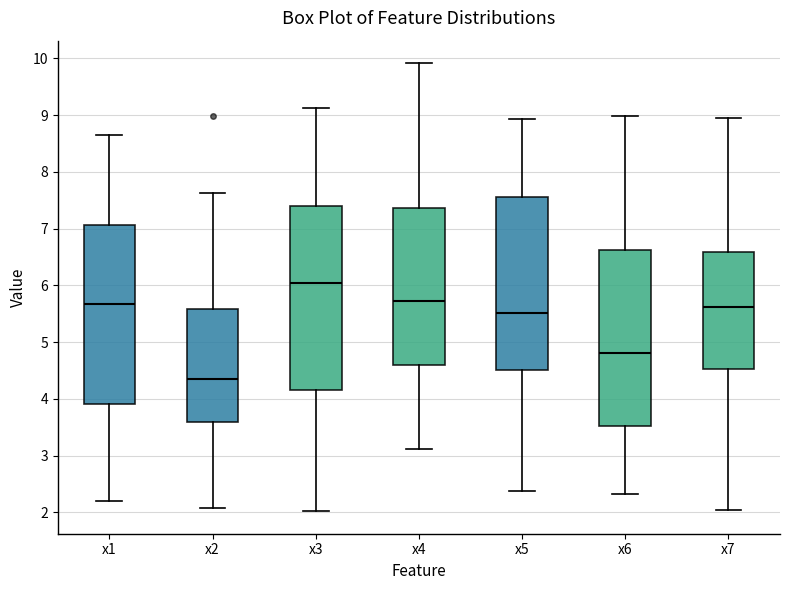

Which box's median line is the lowest?

x2